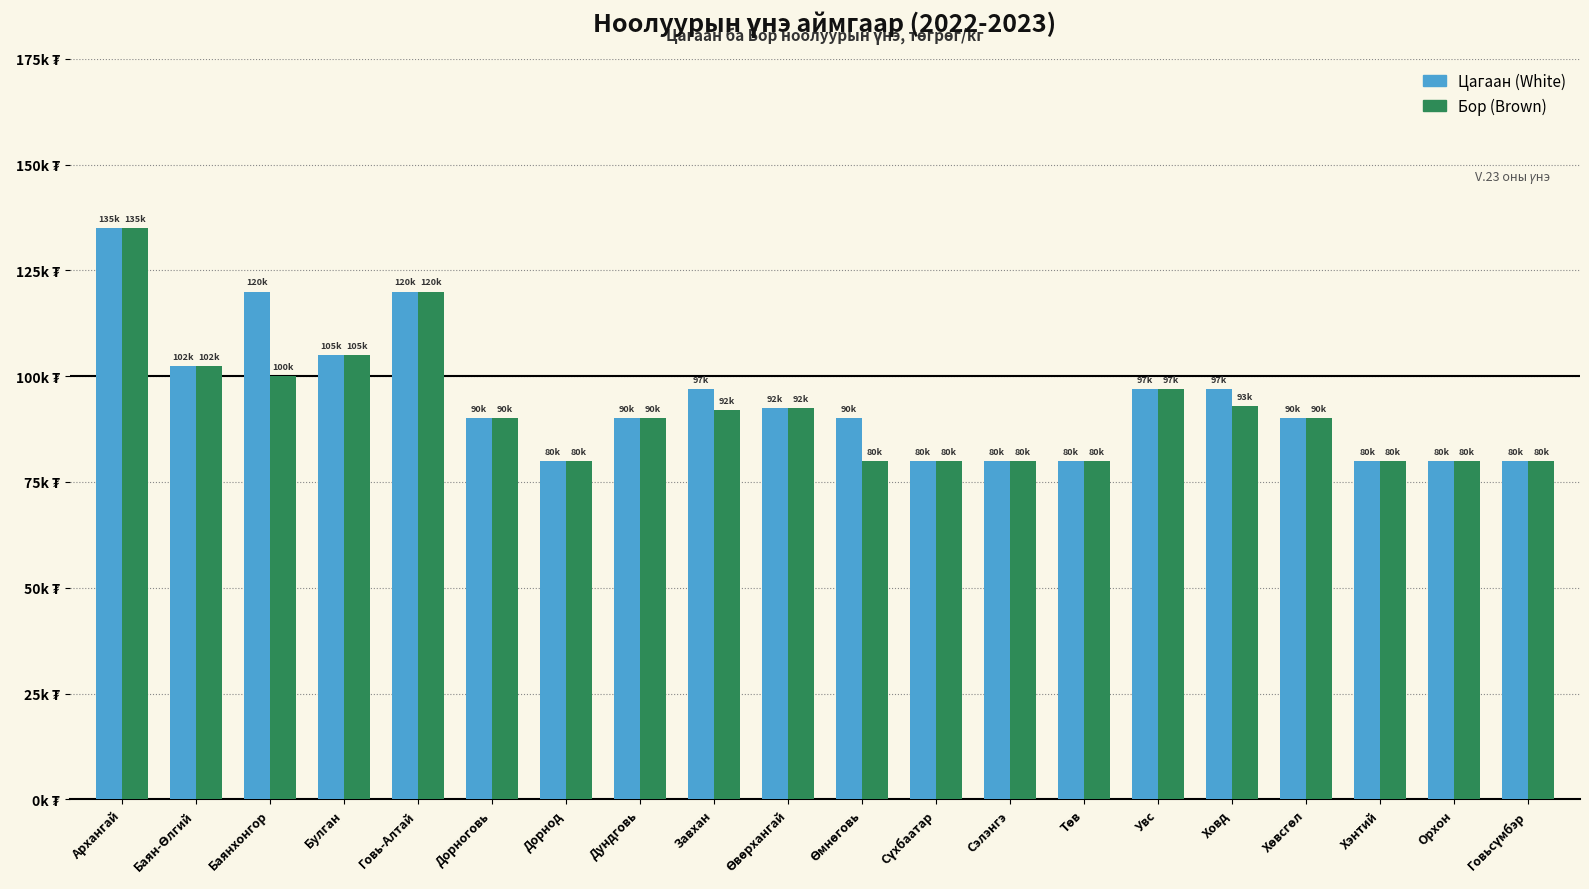

Are the bars horizontal?

No